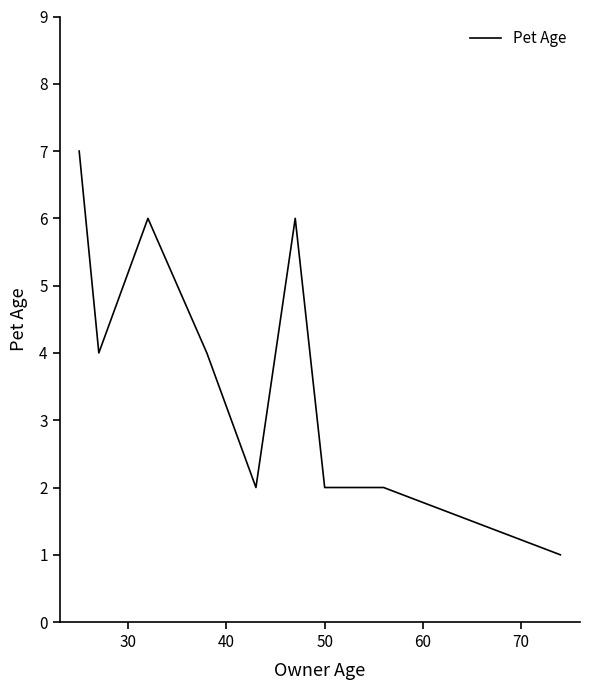

What is the greatest value displayed?

7